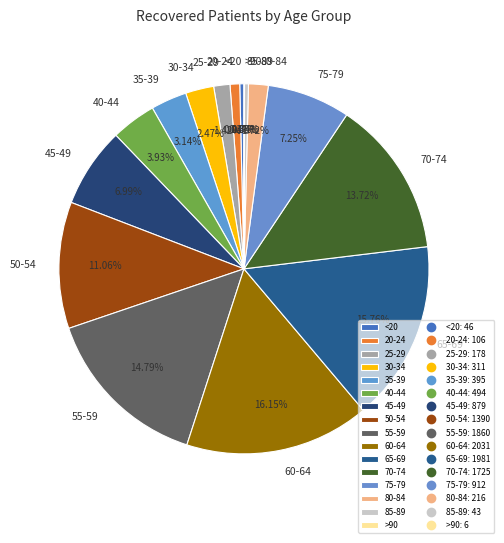

To the nearest percent, what is the difference between the largest and smallest slice percentages?

16%